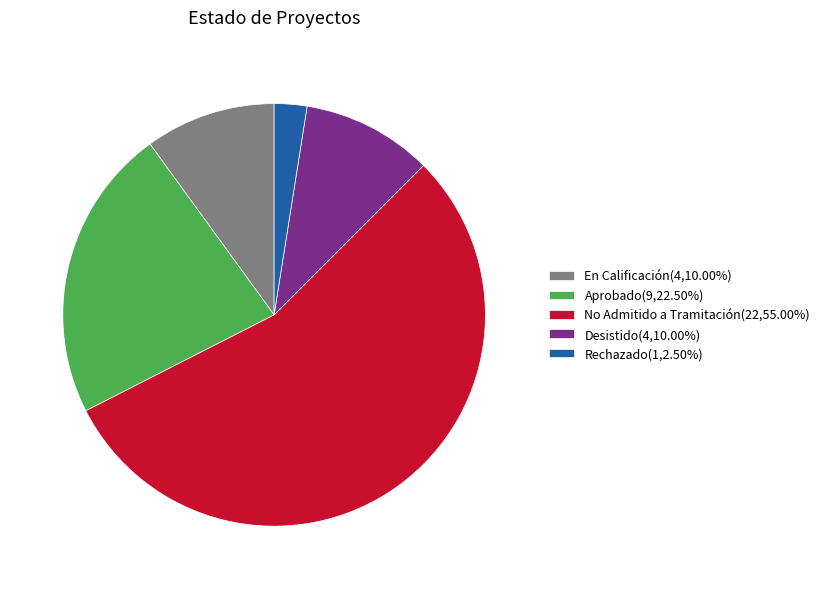

What is the ratio of the value at No Admitido a Tramitación(22,55.00%) to the value at Aprobado(9,22.50%)?

2.4